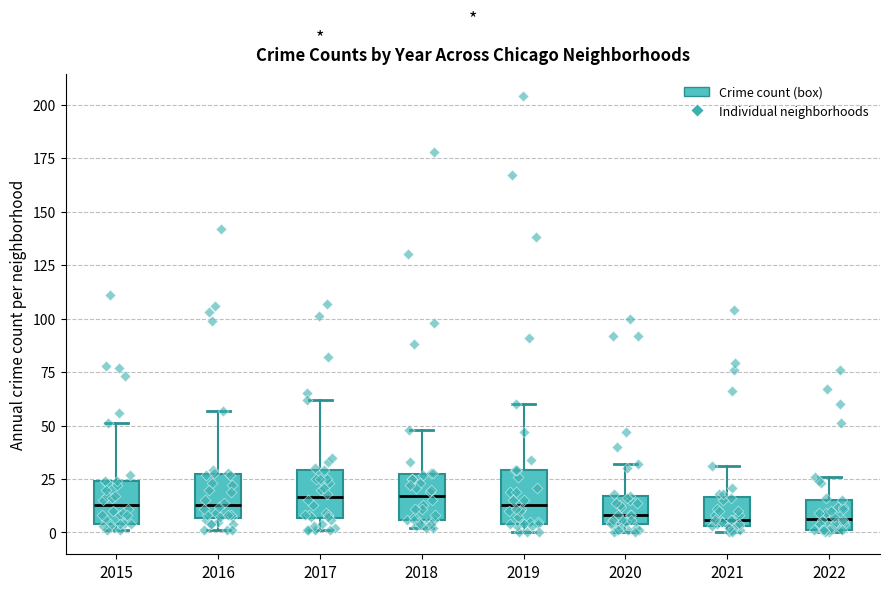

Reading left to right, read every box against the y-axis: the position of its median line, the range the box covers, and the ends of its whiskers. The values are not printed on the chart, so give them approximately, as read against the axis.

2015: median 15, box 5 to 25, whiskers 0 to 50
2016: median 15, box 5 to 25, whiskers 0 to 55
2017: median 15, box 5 to 30, whiskers 0 to 60
2018: median 15, box 5 to 25, whiskers 0 to 50
2019: median 15, box 5 to 30, whiskers 0 to 60
2020: median 10, box 5 to 15, whiskers 0 to 30
2021: median 5 (just above the box's lower edge), box 5 to 15, whiskers 0 to 30
2022: median 5, box 0 to 15, whiskers 0 to 25